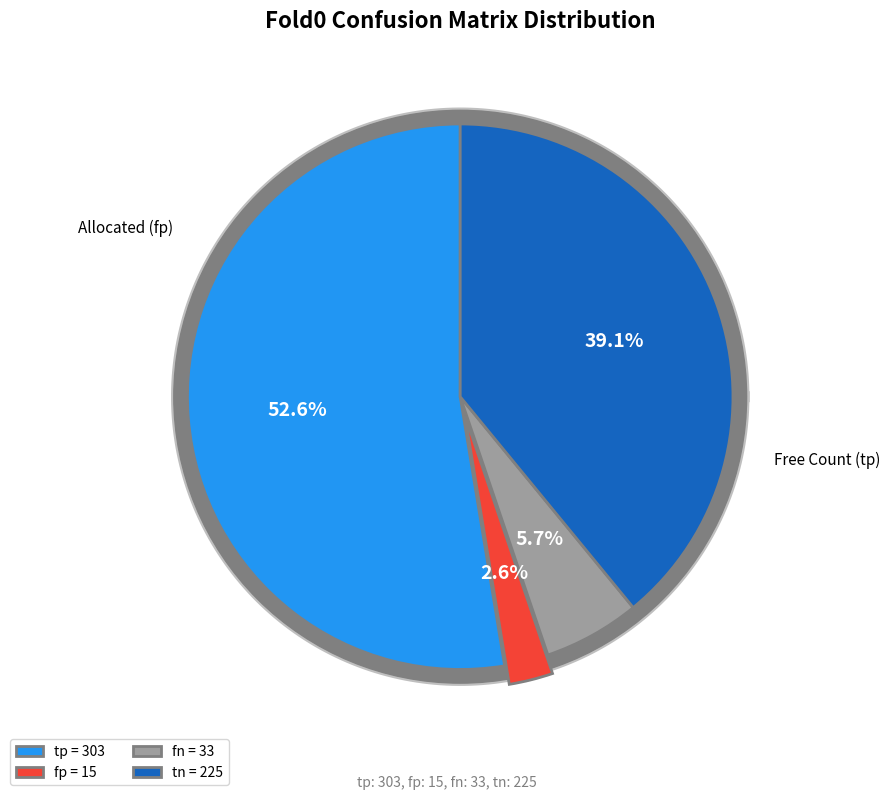

Which slice represents more than half of the pie?

tp